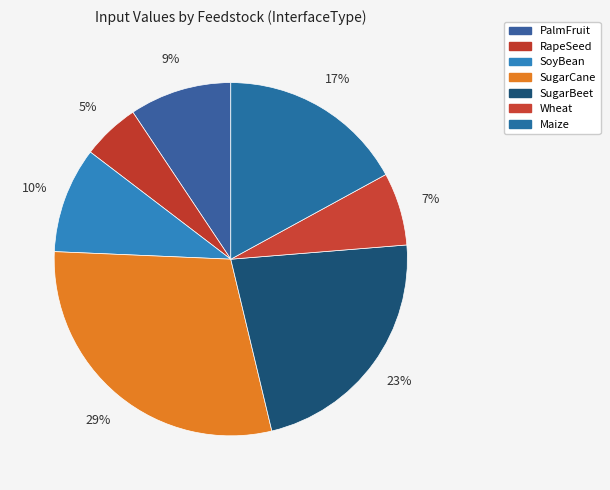

Does any single category account for the majority?

No